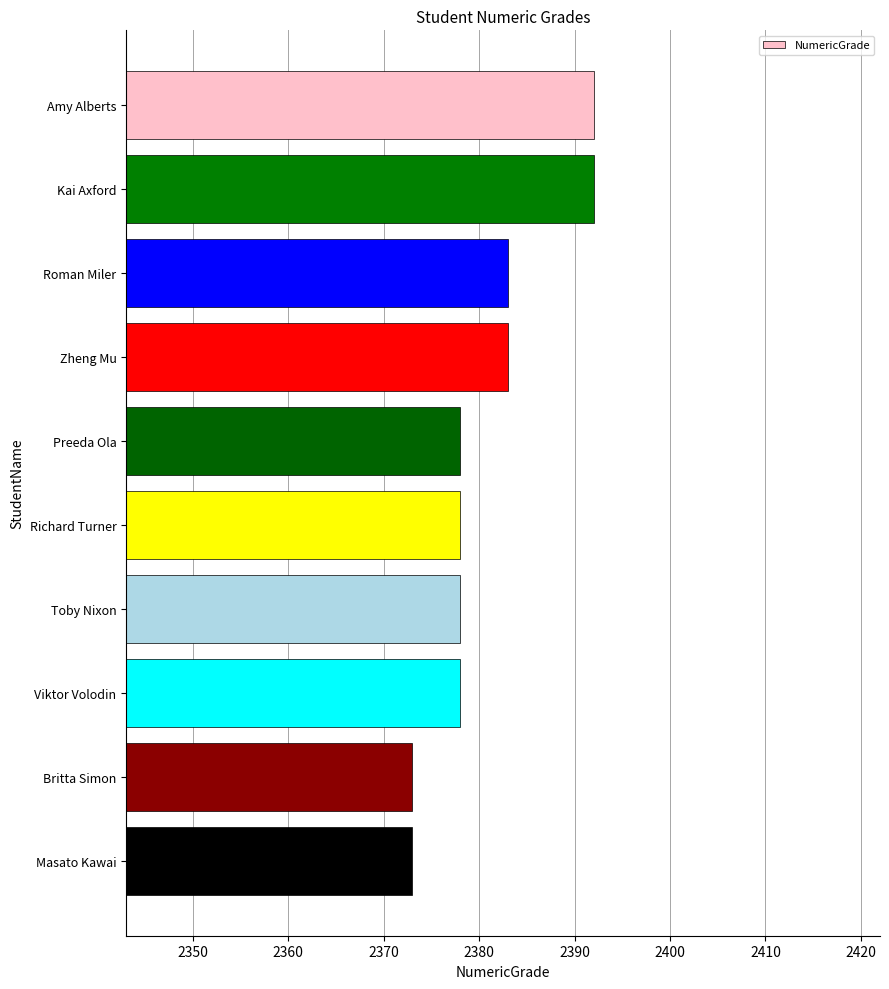

What is the greatest value displayed?

2392